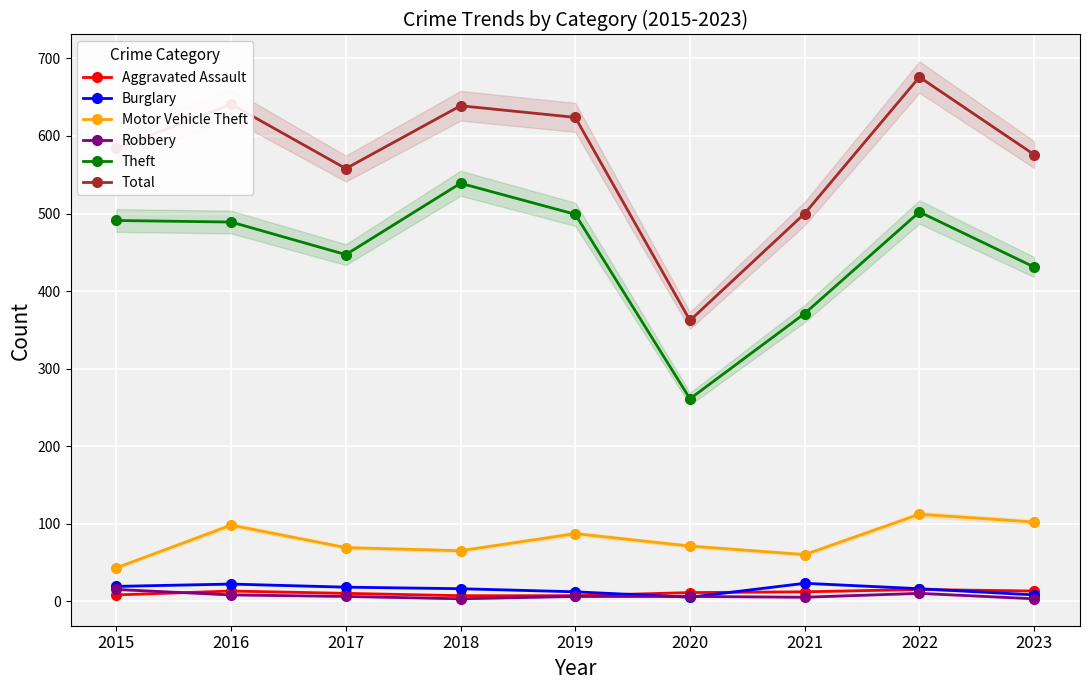

Rank the series at 2019 from lowest to highest value.

Robbery, Aggravated Assault, Burglary, Motor Vehicle Theft, Theft, Total